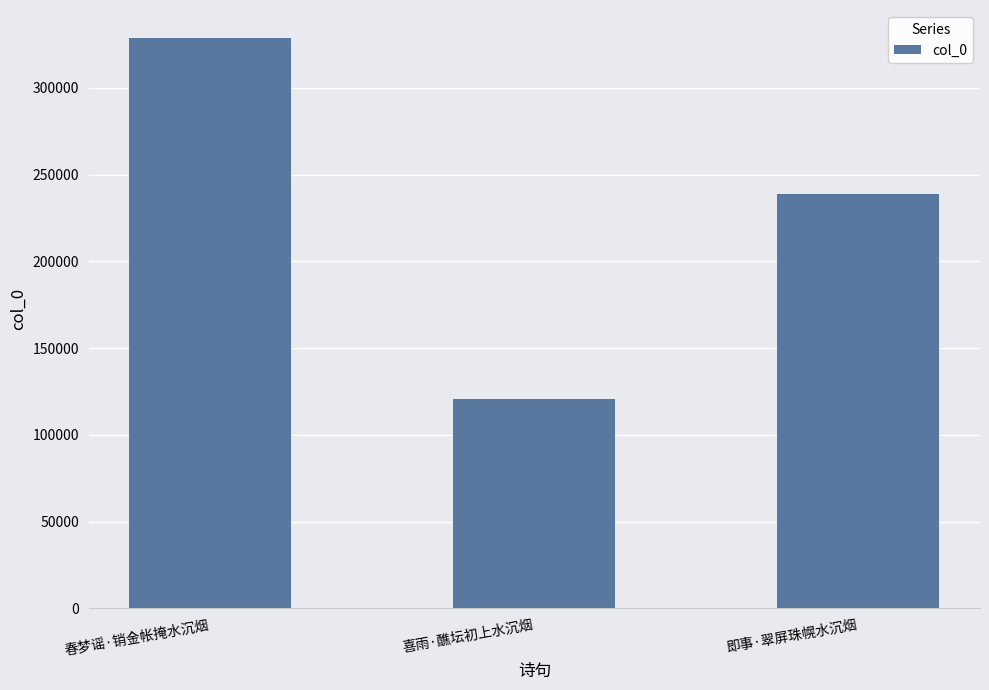

Which label corresponds to the largest value in the chart?

春梦谣·销金帐掩水沉烟